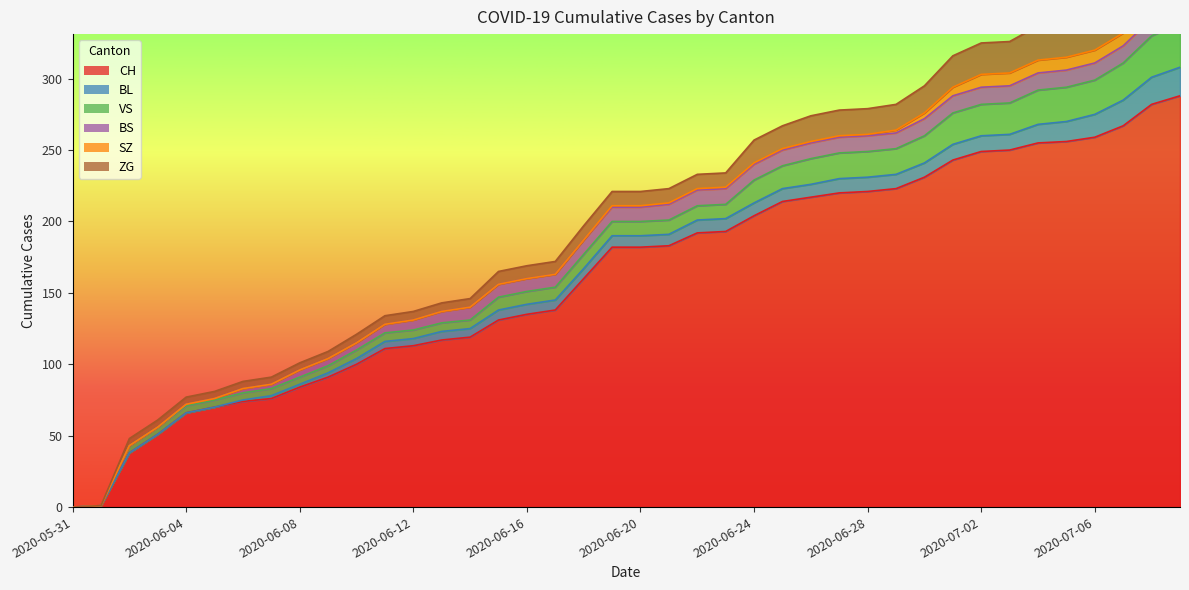

What is the difference between the maximum and minimum values in the VS series?

31